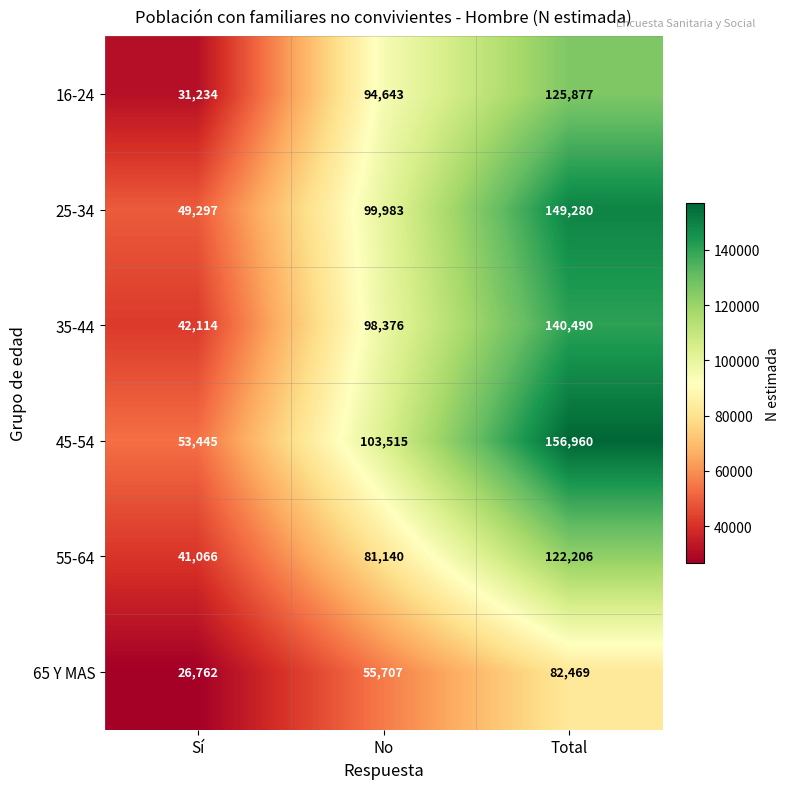

The value of 45-54 at Total is 156960. True or false?

True